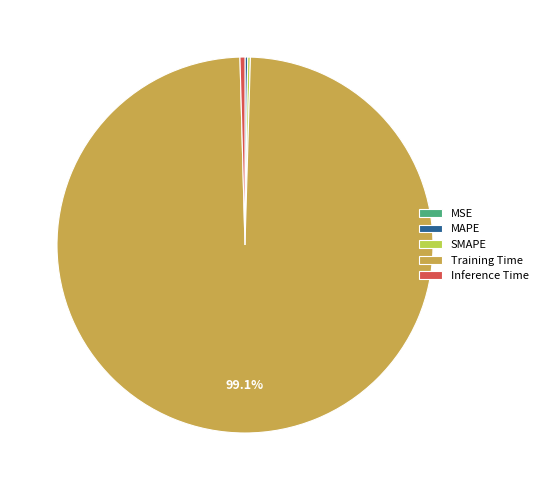

Which slice is the largest?

Training Time